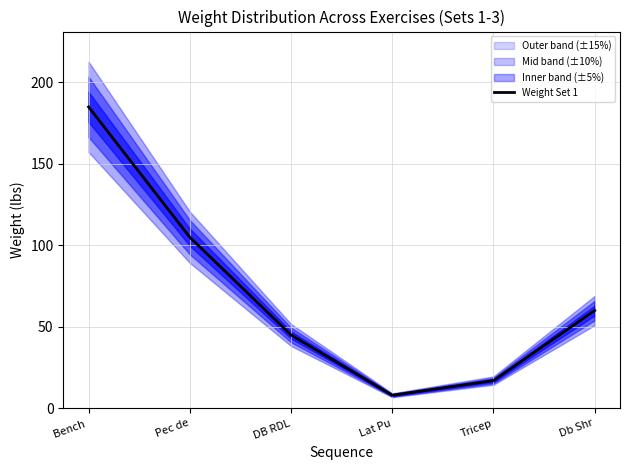

Is it true that the value at Bench  is 121?

False